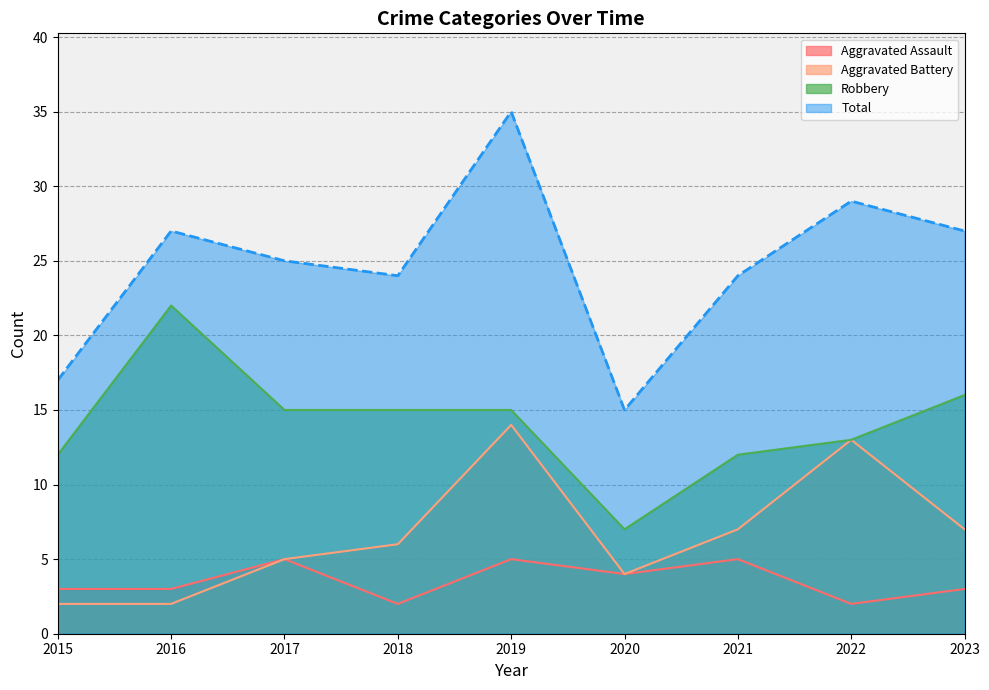

How many data points does each series have?

9